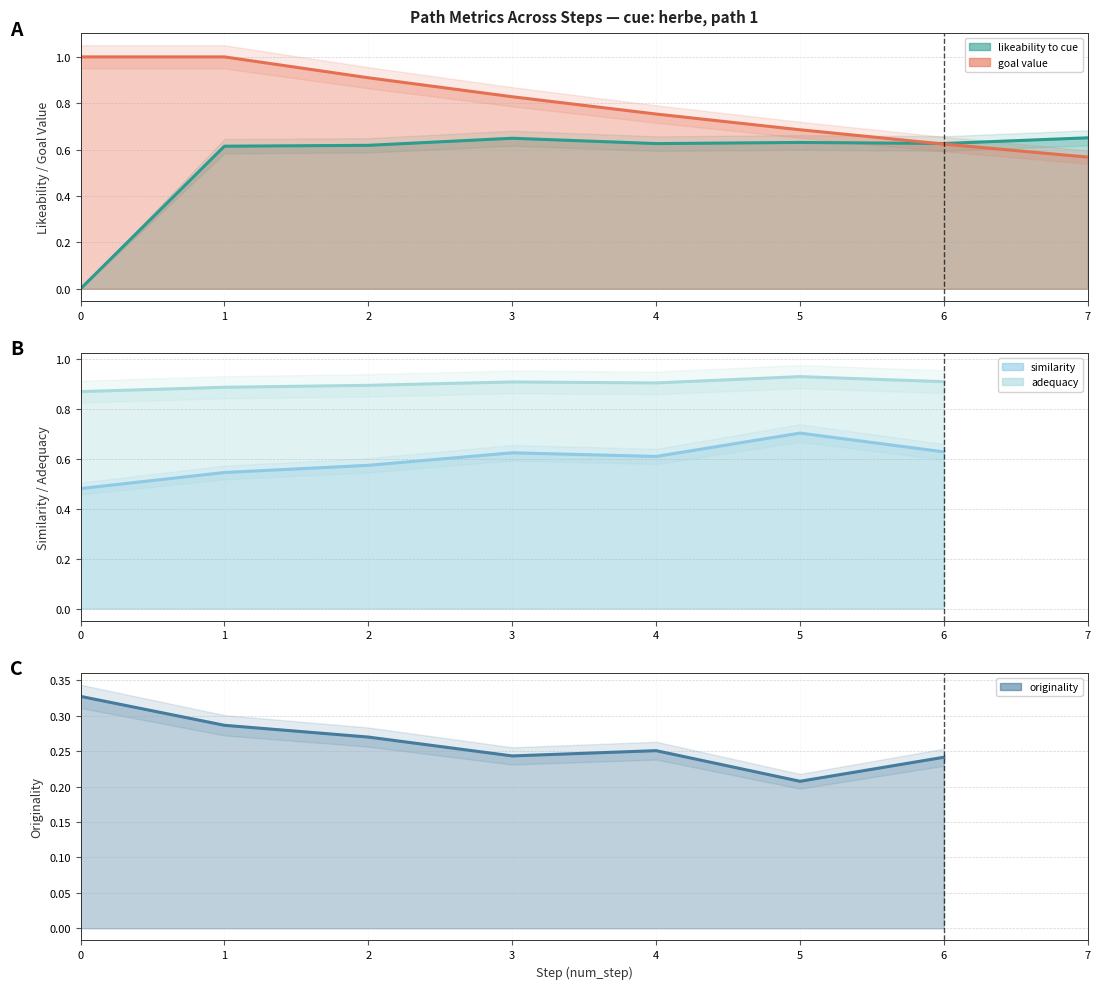

At which category is the sum across all series the highest?

1